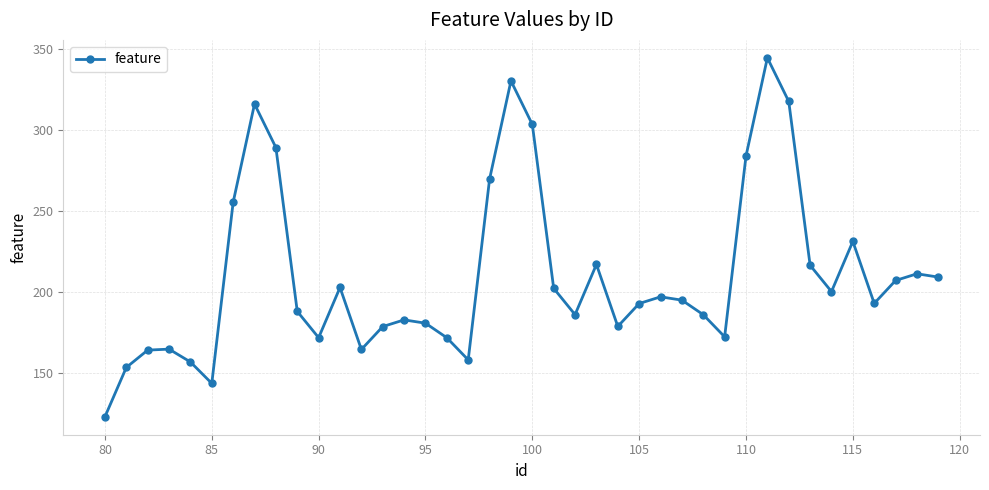

What is the difference between the second highest and minimum values?

207.0